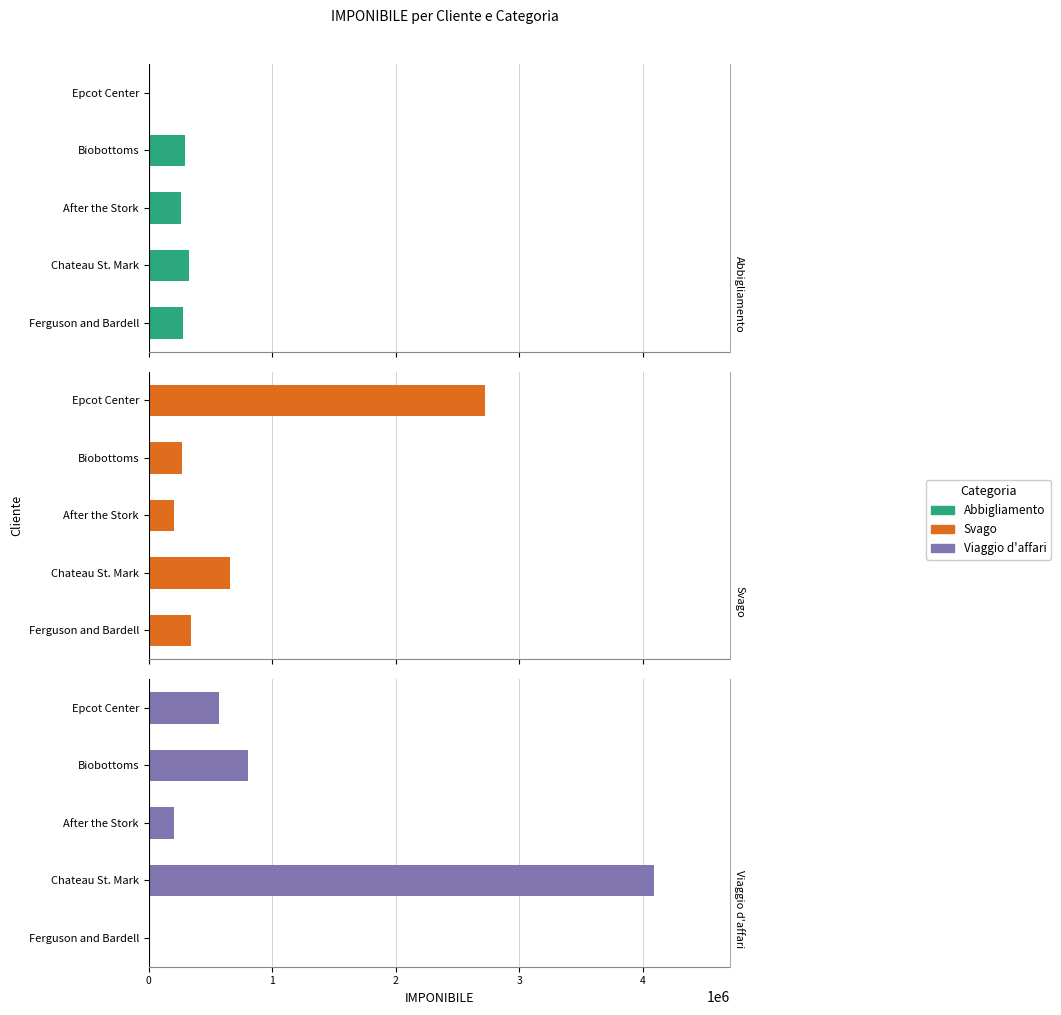

What is the sum of the Svago values at Chateau St. Mark and Biobottoms?

925000